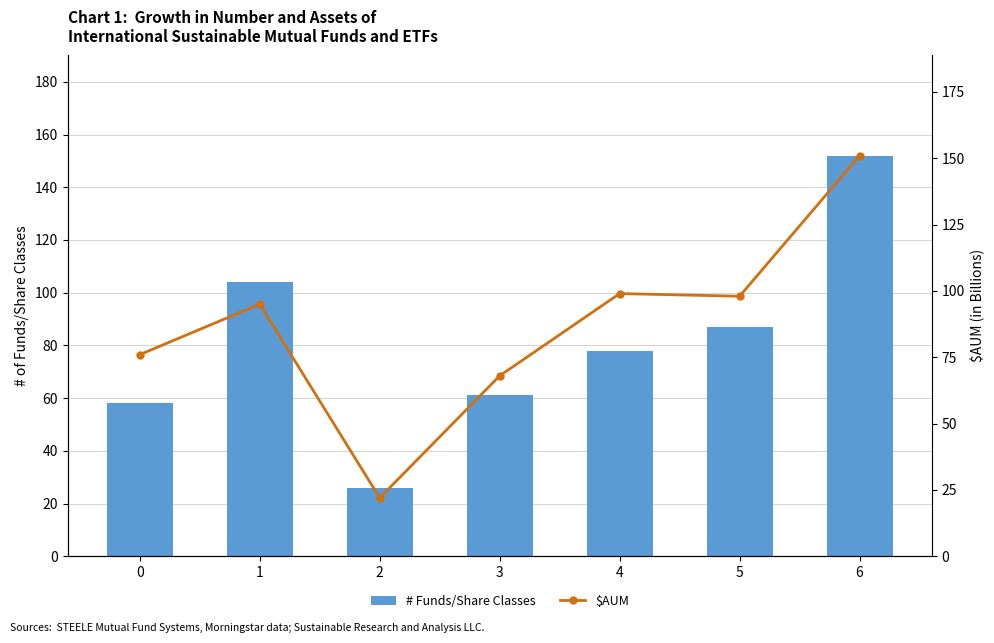

How many values in the $AUM series exceed 95?

3